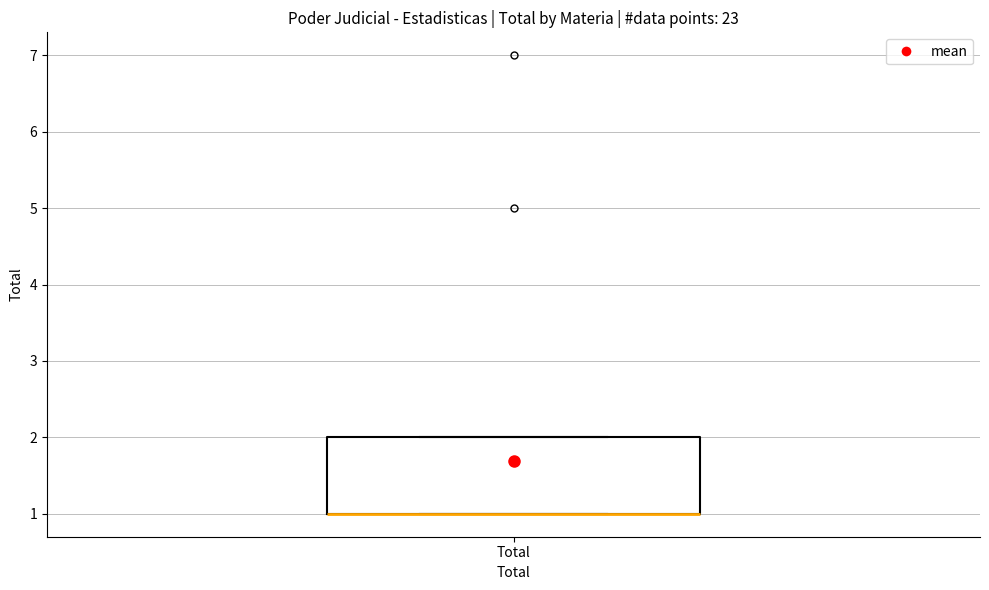

Read this box plot against the y-axis: the position of the median line, the range covered by the box, and the ends of both whiskers. The values are not printed on the chart, so give them approximately, as read against the axis.

median 1 (drawn on the box's lower edge), box 1 to 2, whiskers 1 to 2